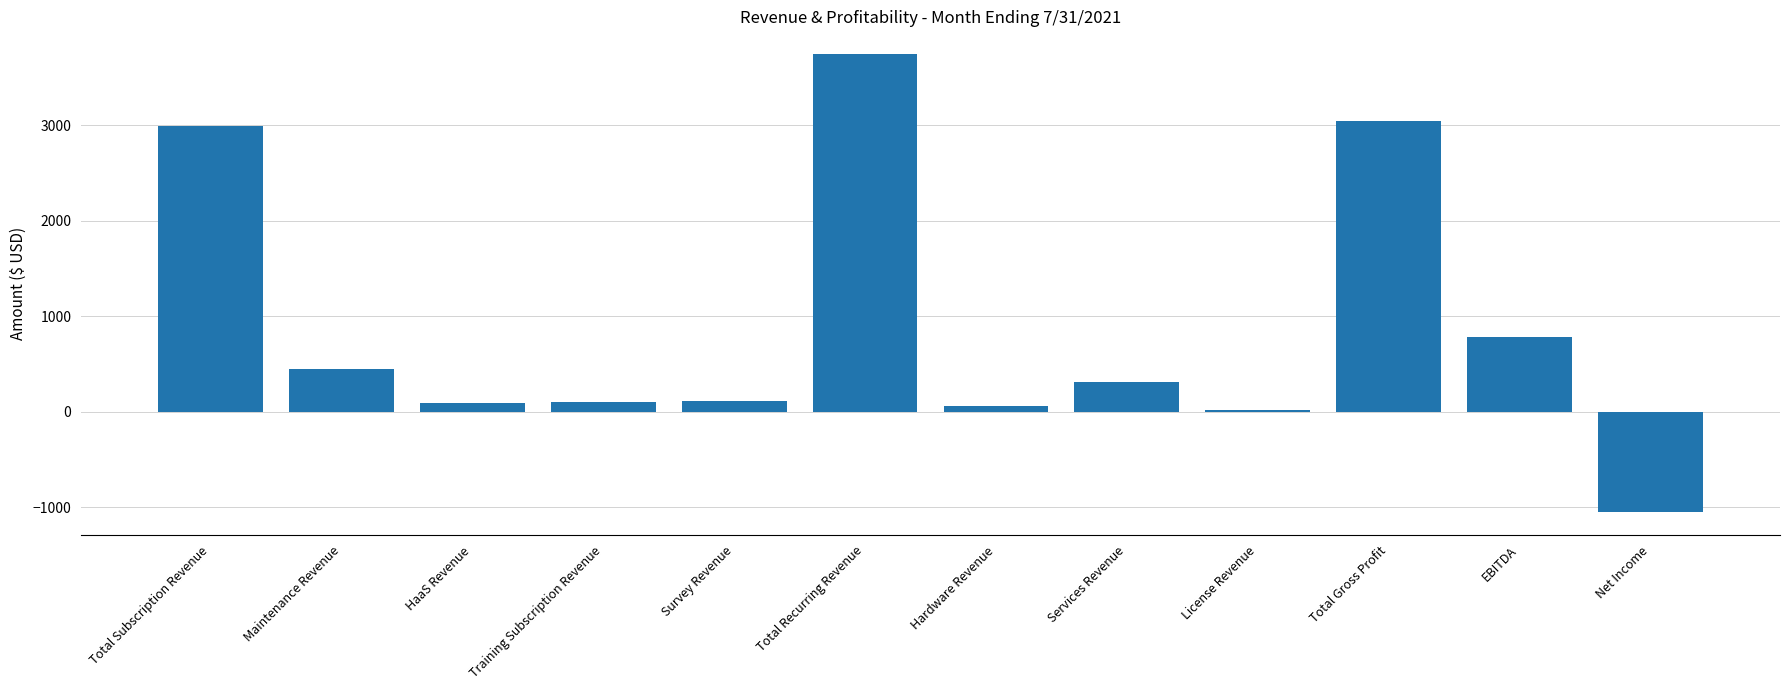

What is the label of the 6th bar from the left?

Total Recurring Revenue